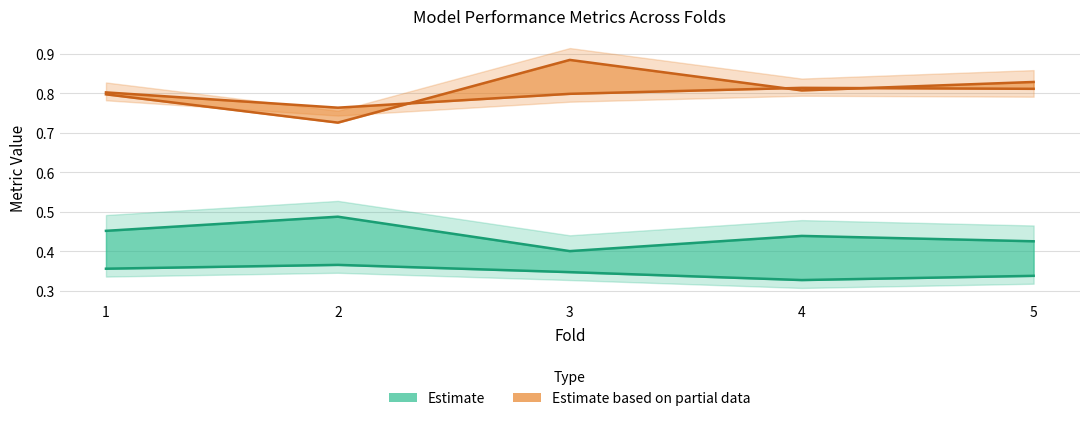

How many interior local valleys does the acc_baseline series have?

1